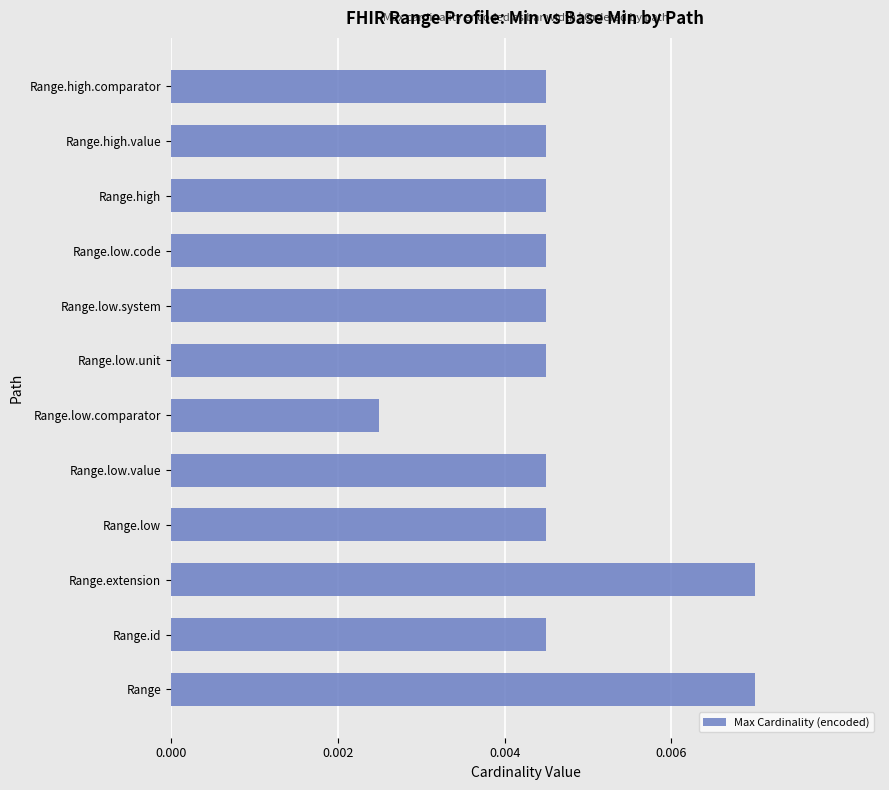

Which category has the lowest value across all series?

Range.low.comparator